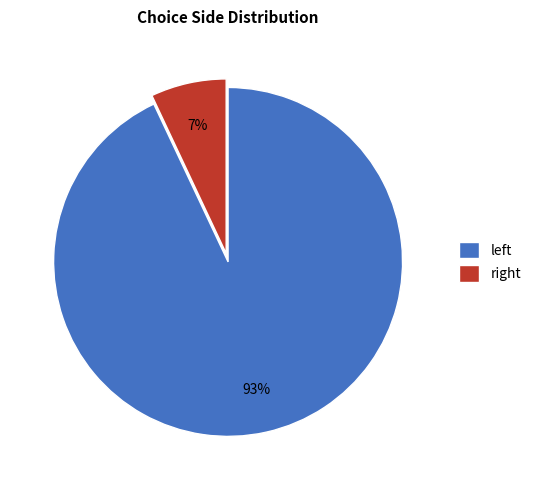

What is the largest slice in the pie chart?

left